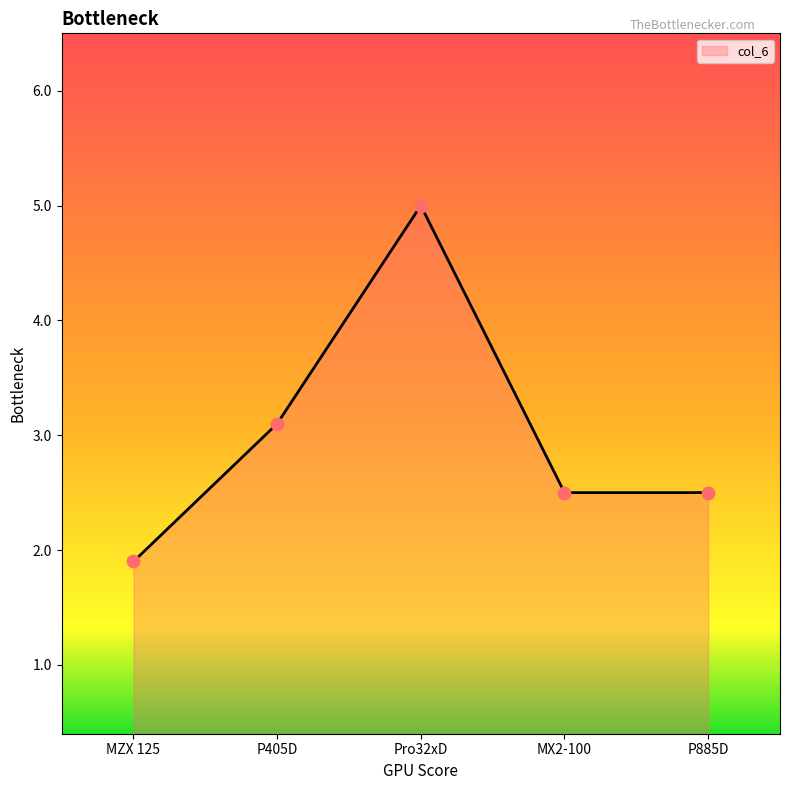

What is the change in value from P405D to Pro32xD?

+1.9